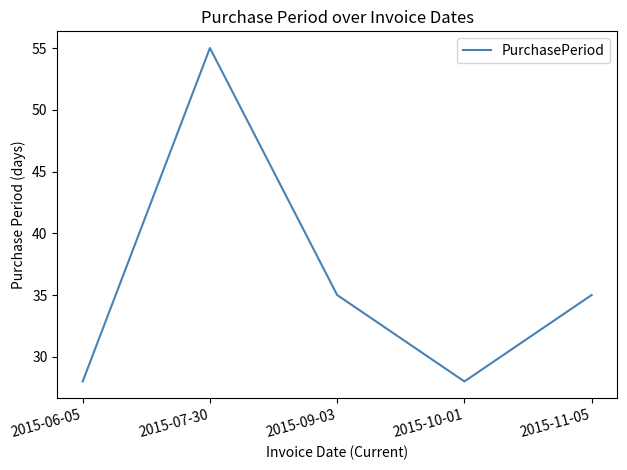

What is the average value?

36